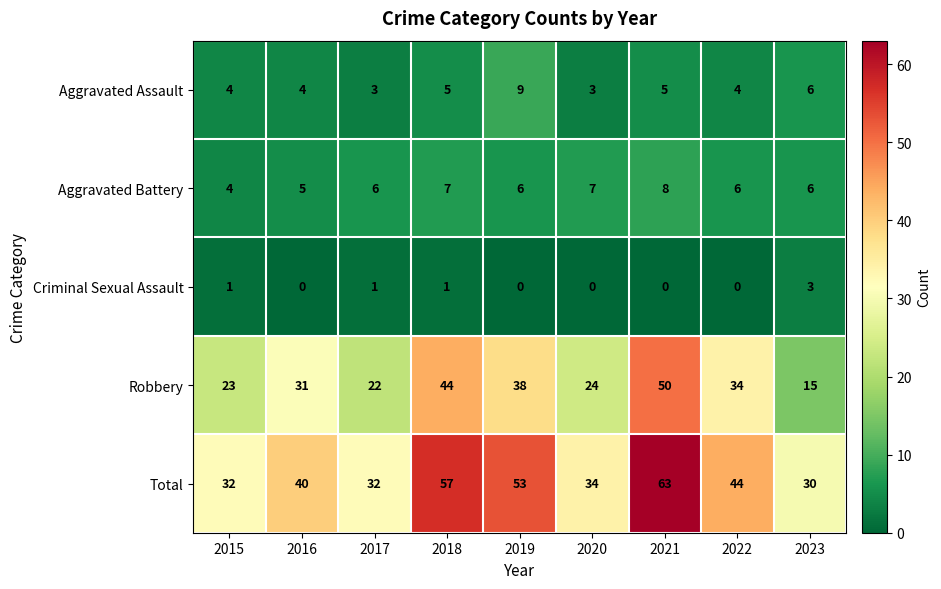

Which series has the widest spread of values?

Robbery